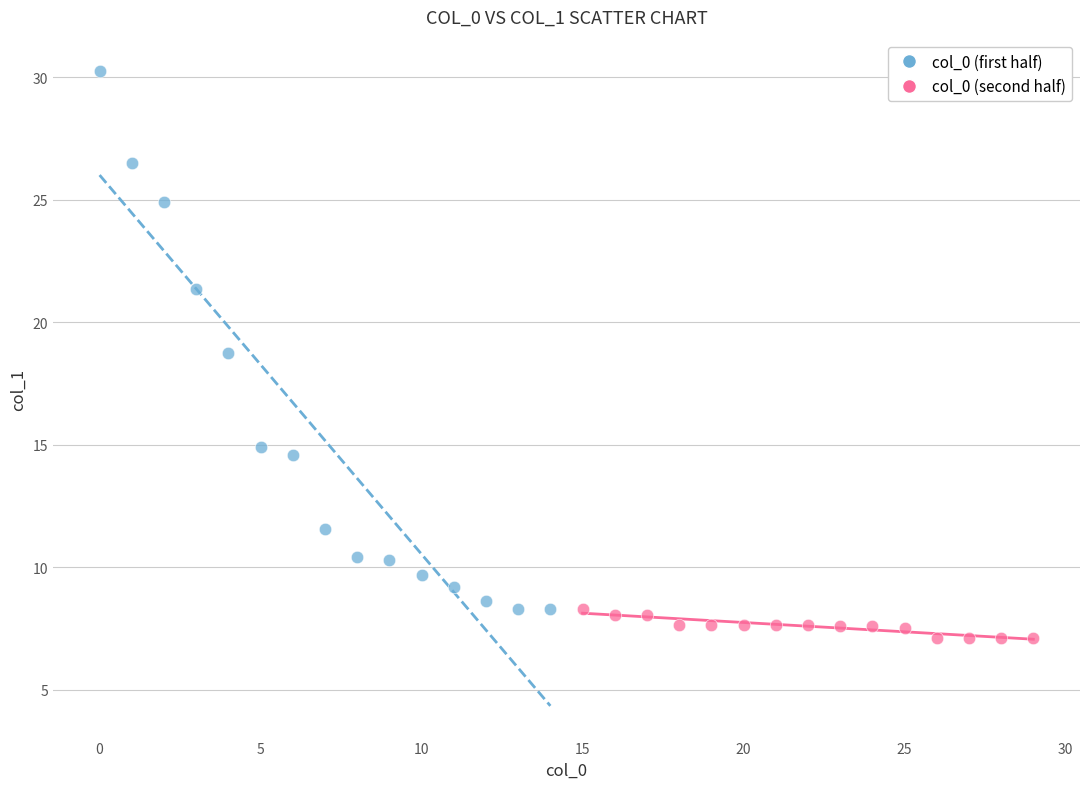

Which series contains the highest Y value?

col_0 (first half)